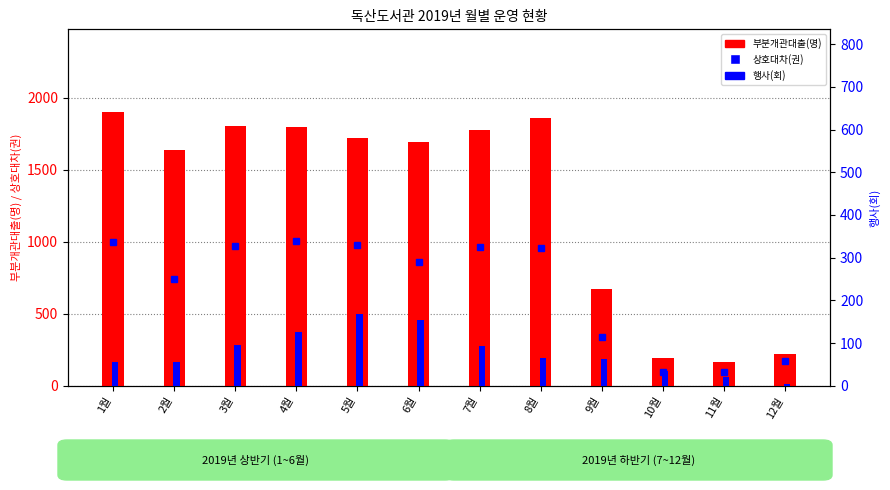

At which category is the sum across all series the highest?

1월